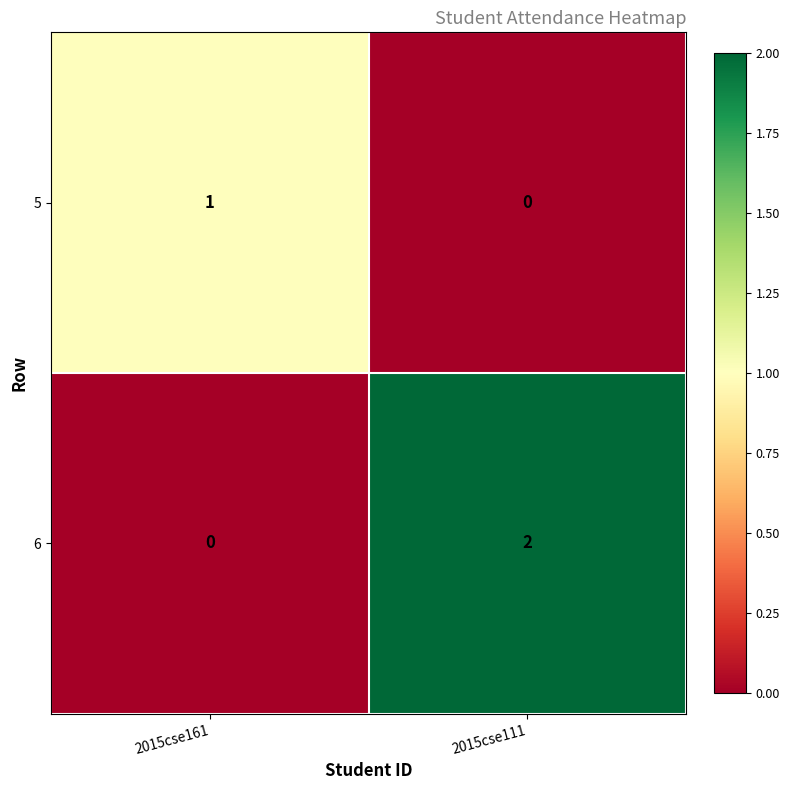

Which series has the largest total across all categories?

6